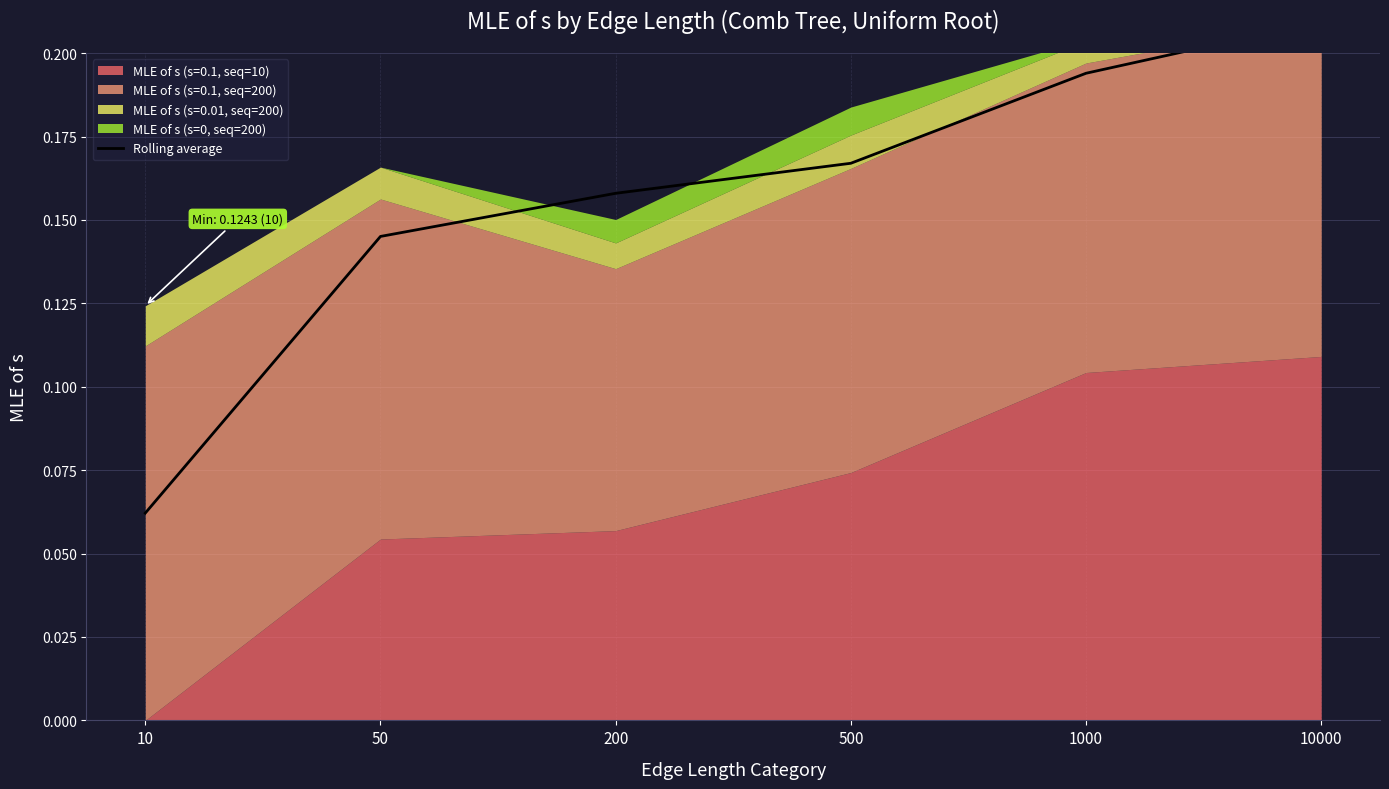

The chart shows a value of 0.2 at 200. True or false?

False